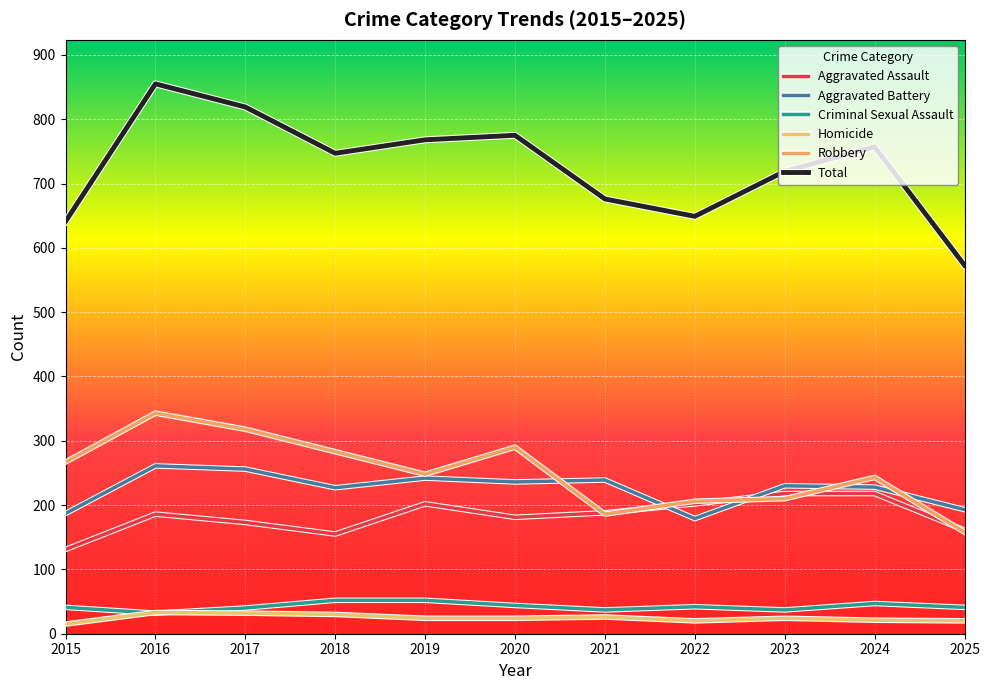

At which category is the sum across all series the highest?

2016